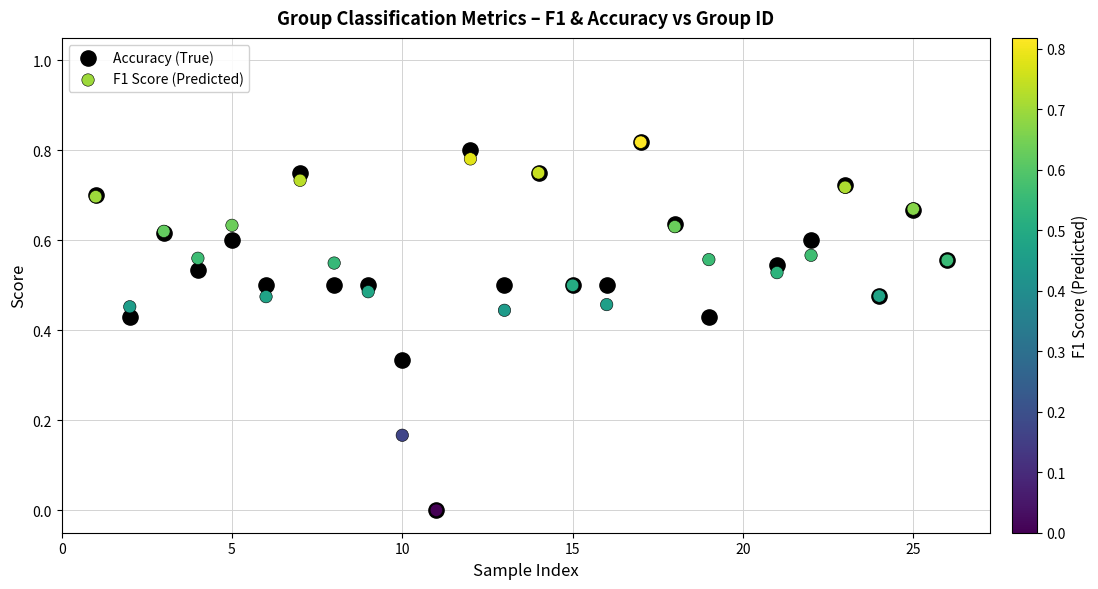

What are all the series names shown in the legend?

Accuracy (True), F1 Score (Predicted)